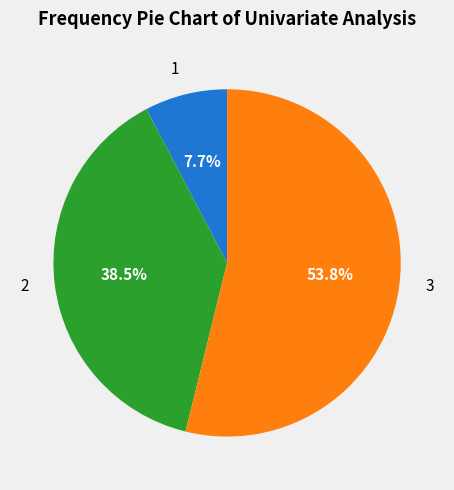

Does 3 represent more than half of the total?

Yes